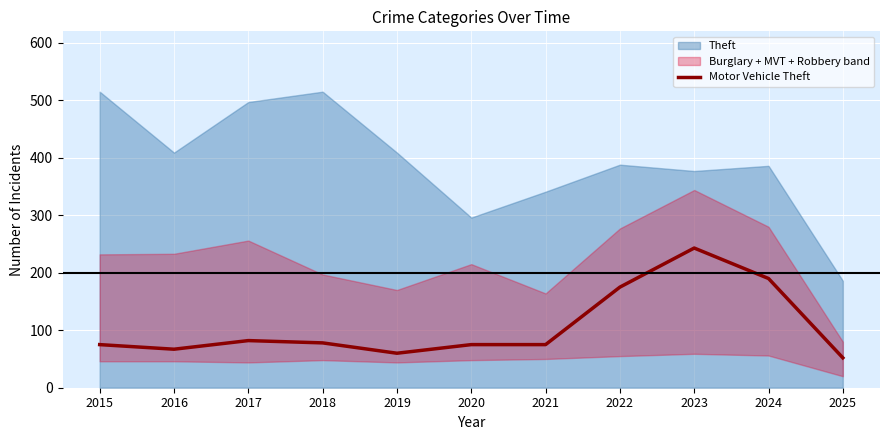

Rank the categories by value from highest to lowest.

2023, 2024, 2022, 2017, 2018, 2015, 2020, 2021, 2016, 2019, 2025